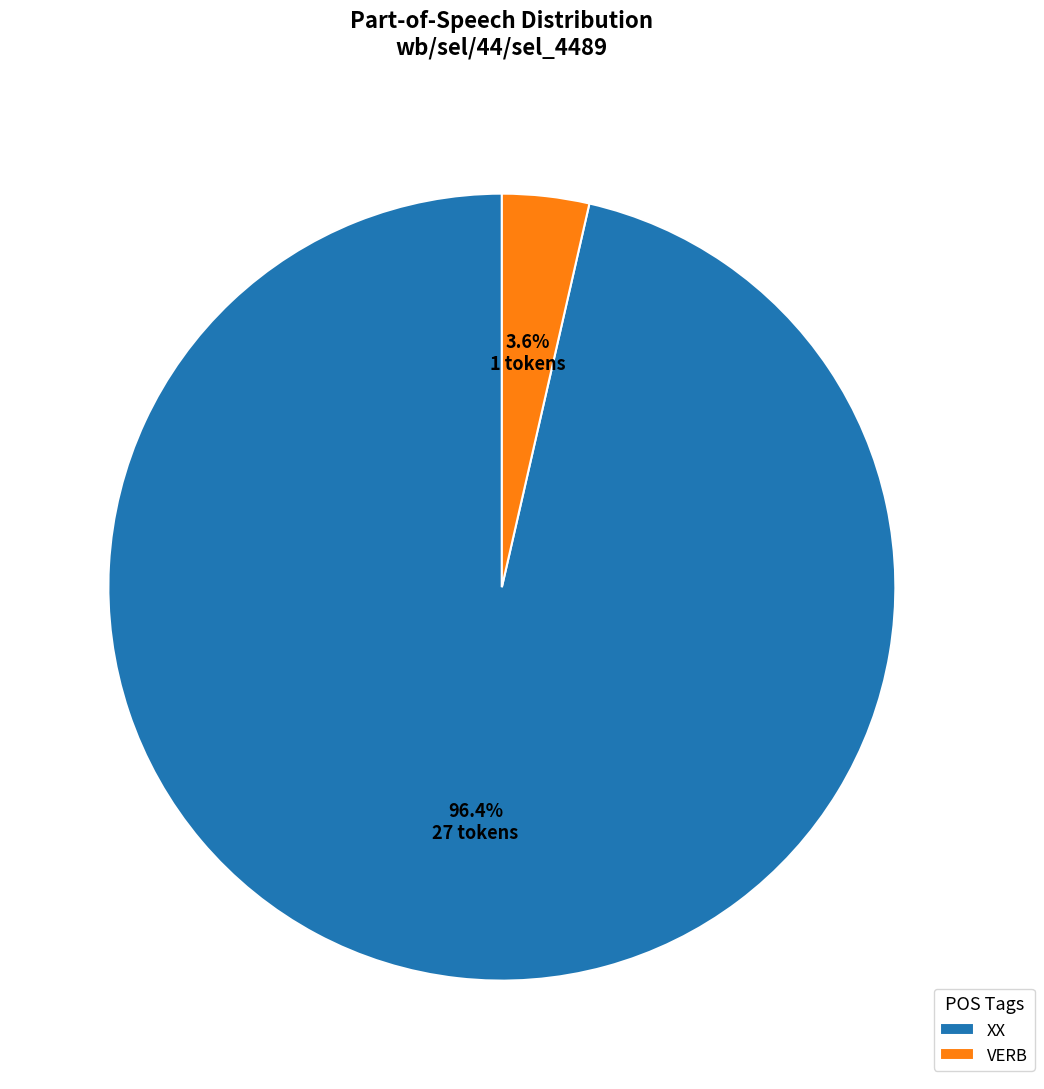

To the nearest percent, what is the combined percentage of VERB and XX?

100%